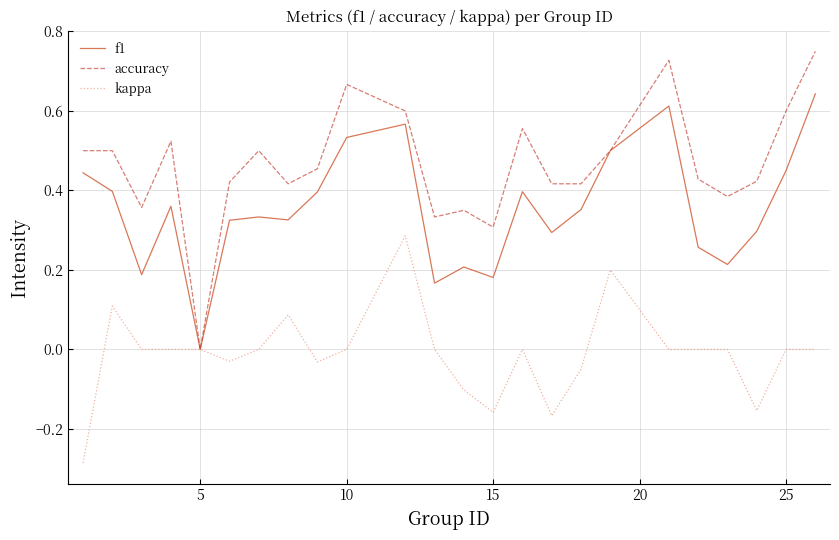

List the series in order of their peak value, lowest first.

kappa, f1, accuracy